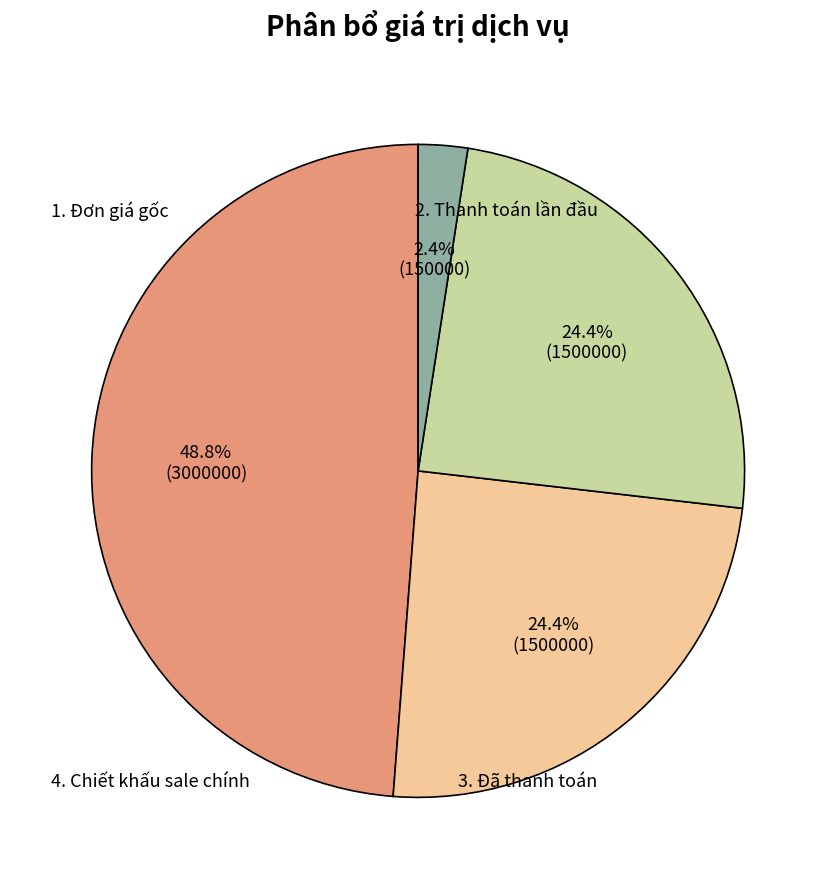

How many segments does this pie chart have?

4